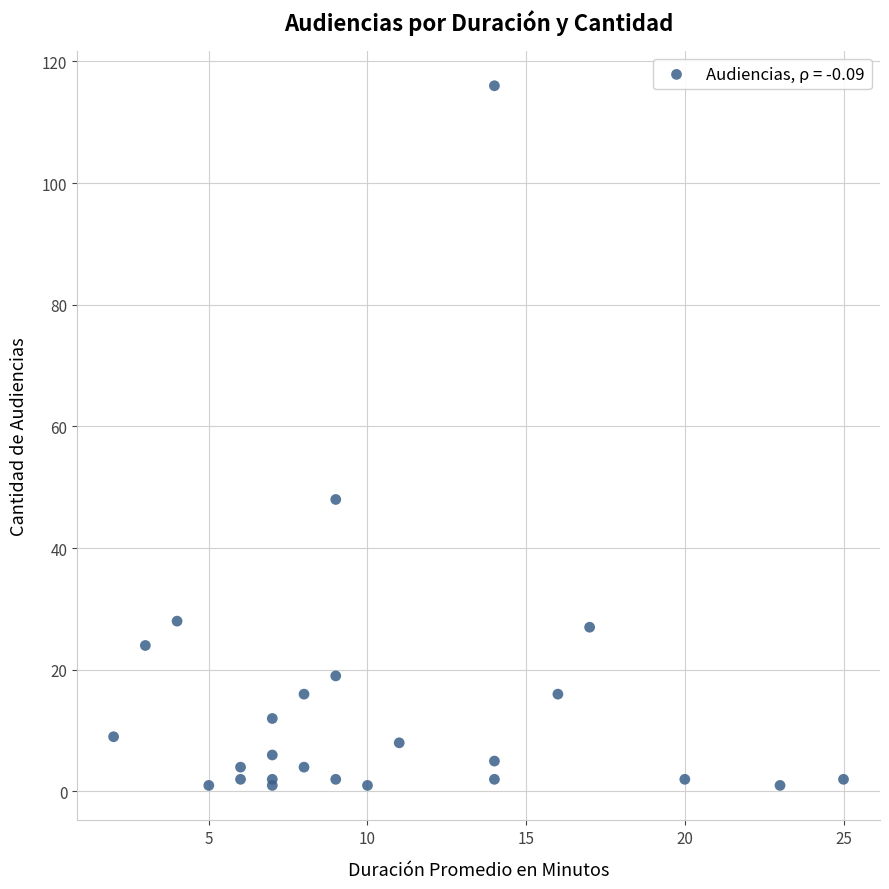

What Y value in the scatter plot is closest to 58?

48